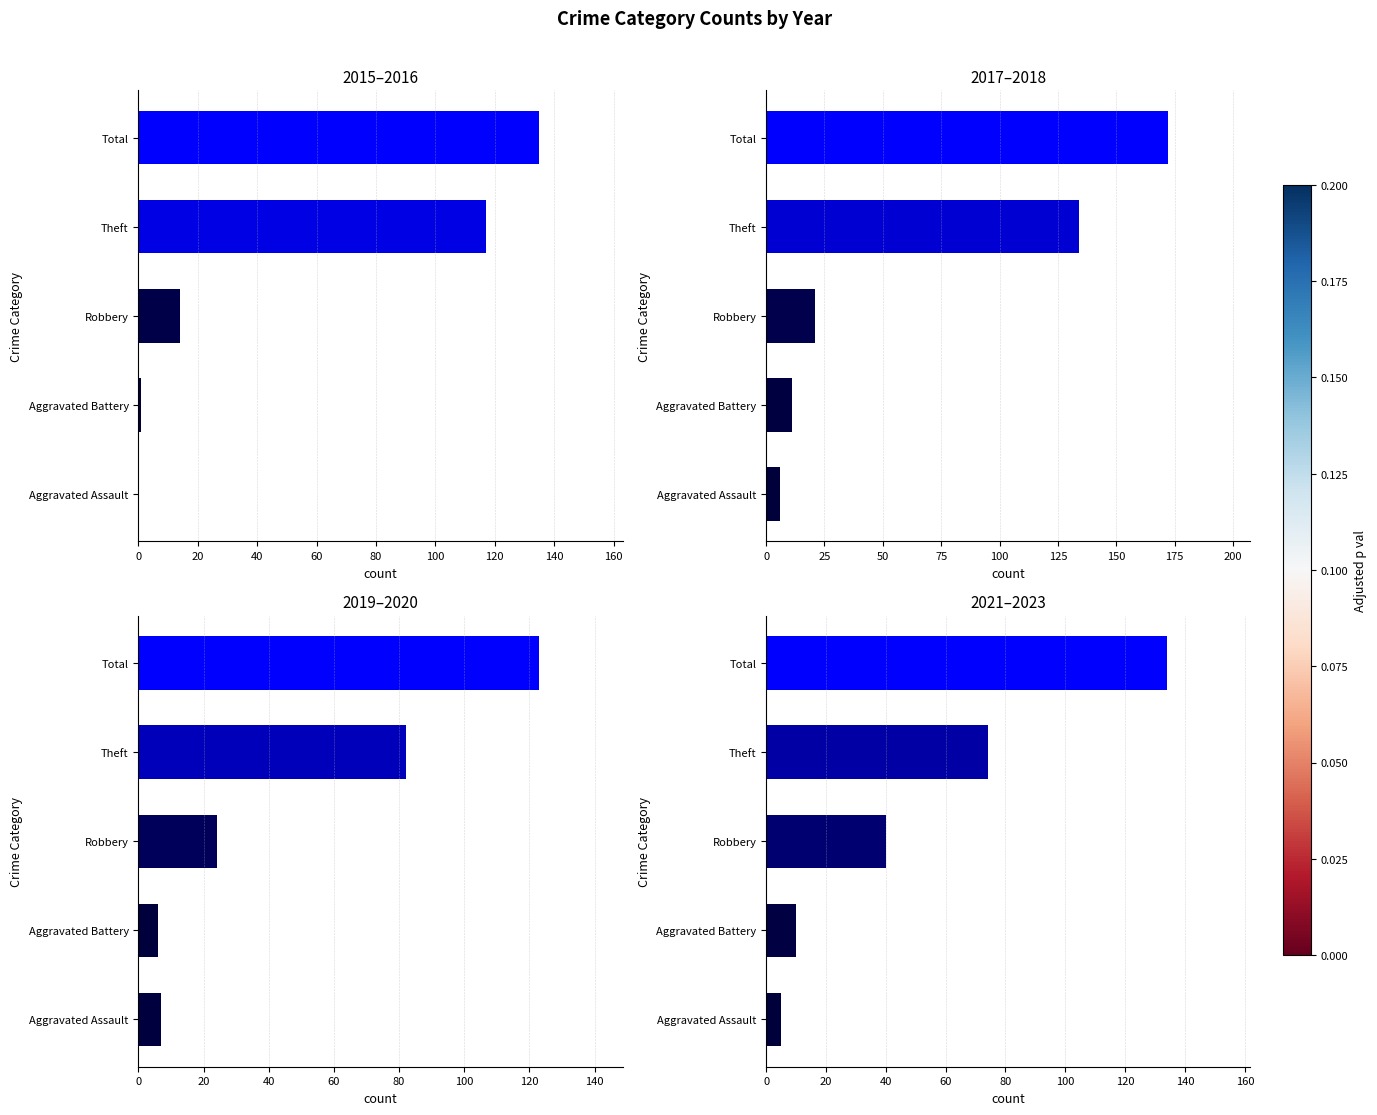

Reading right to left, list all the values displayed in this chart.

Count (2015, 2016): 135	117	14	1	0
Count (2017, 2018): 172	134	21	11	6
Count (2019, 2020): 123	82	24	6	7
Count (2021, 2022, 2023): 134	74	40	10	5